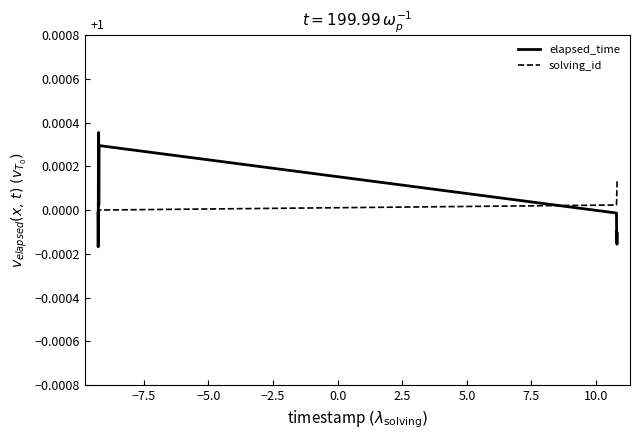

After their last crossing, which series has the higher values: elapsed_time or solving_id?

solving_id